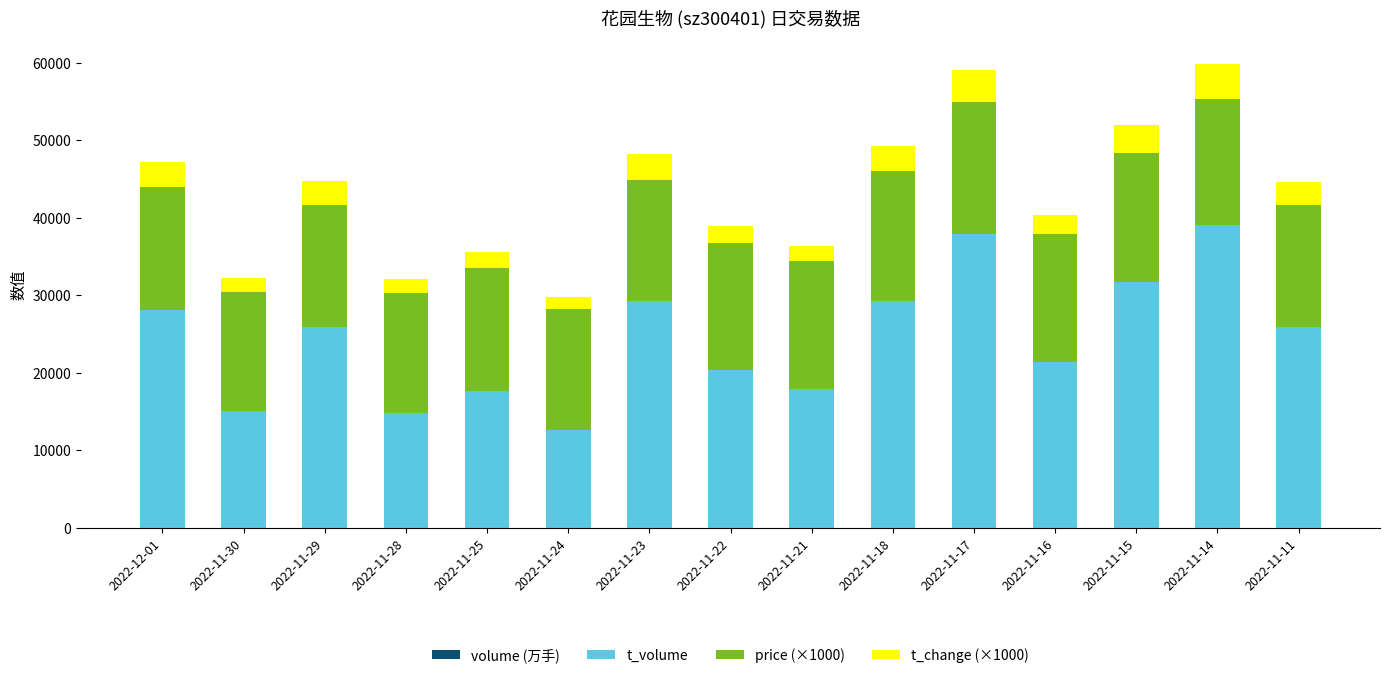

Does the chart contain stacked bars?

Yes